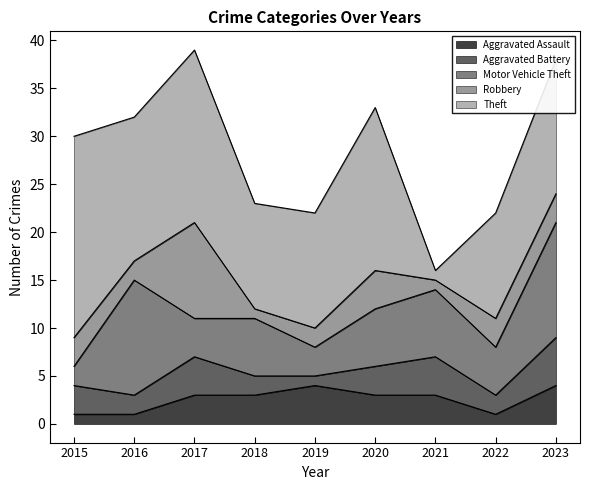

Rank the categories by Robbery value from lowest to highest.

2018, 2021, 2016, 2019, 2015, 2022, 2023, 2020, 2017